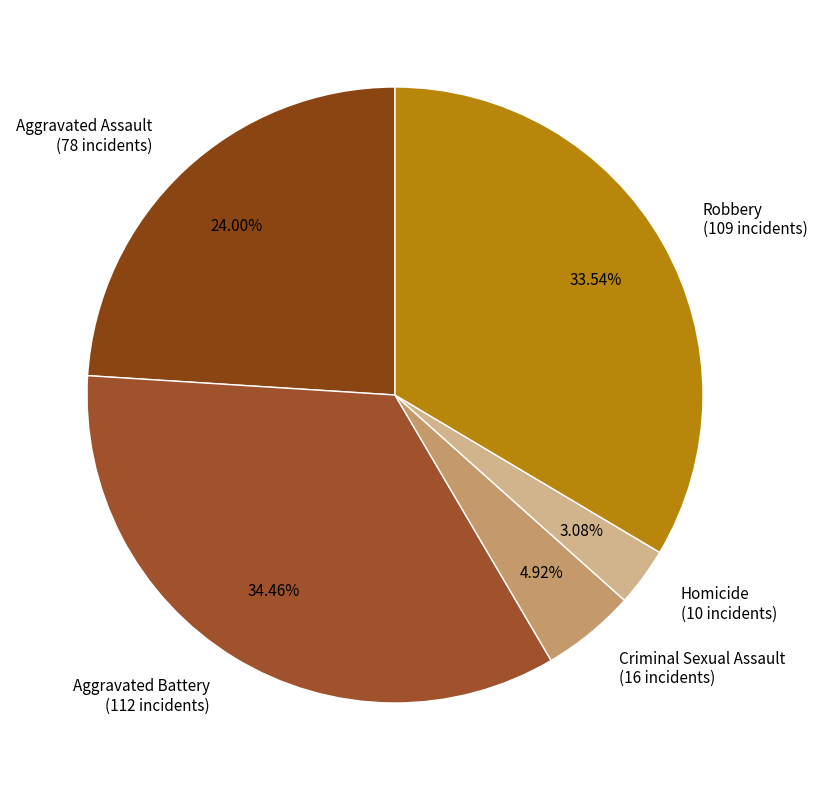

Which slice is the largest?

Aggravated Battery